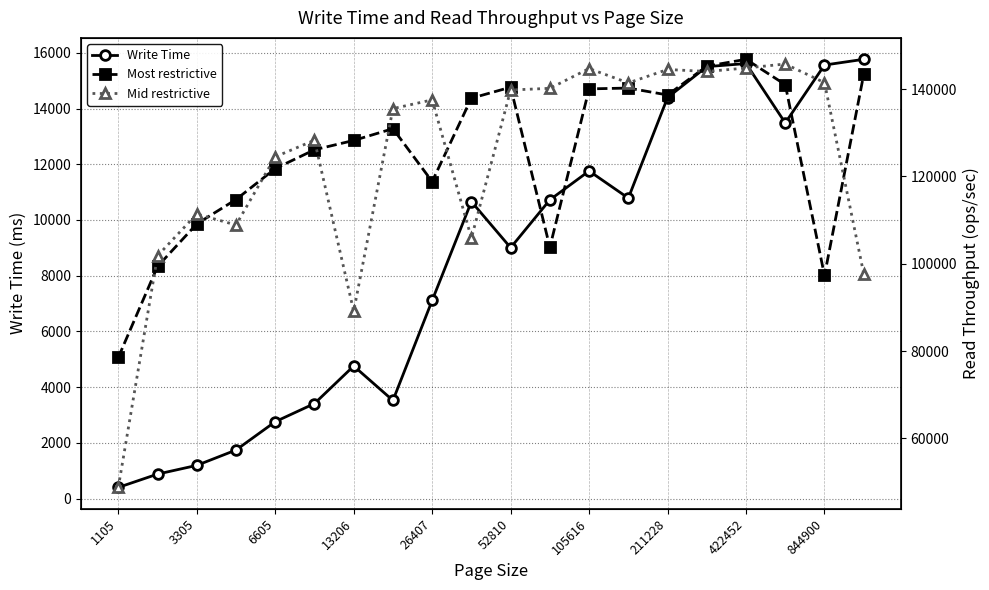

How many values in the Write Time series are below 10659?

10